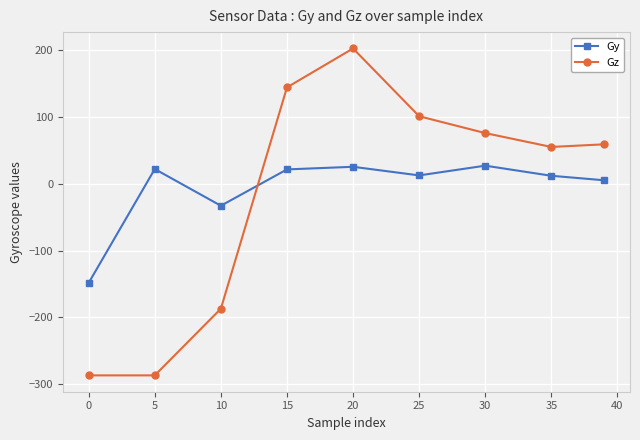

List the series in order of their peak value, highest first.

Gz, Gy